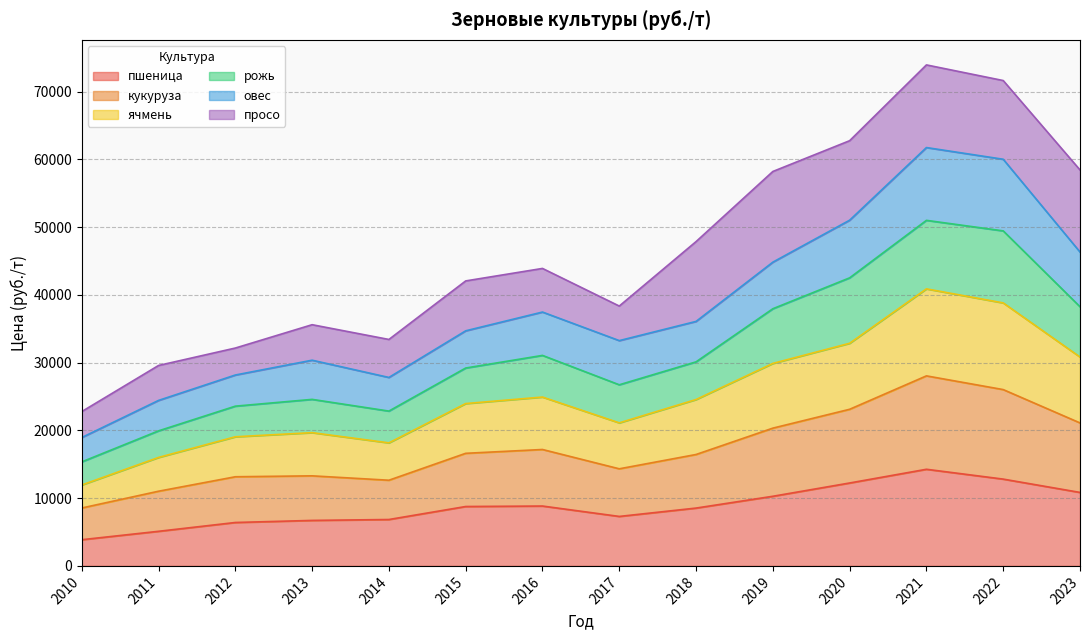

How many categories are shown in the chart?

14